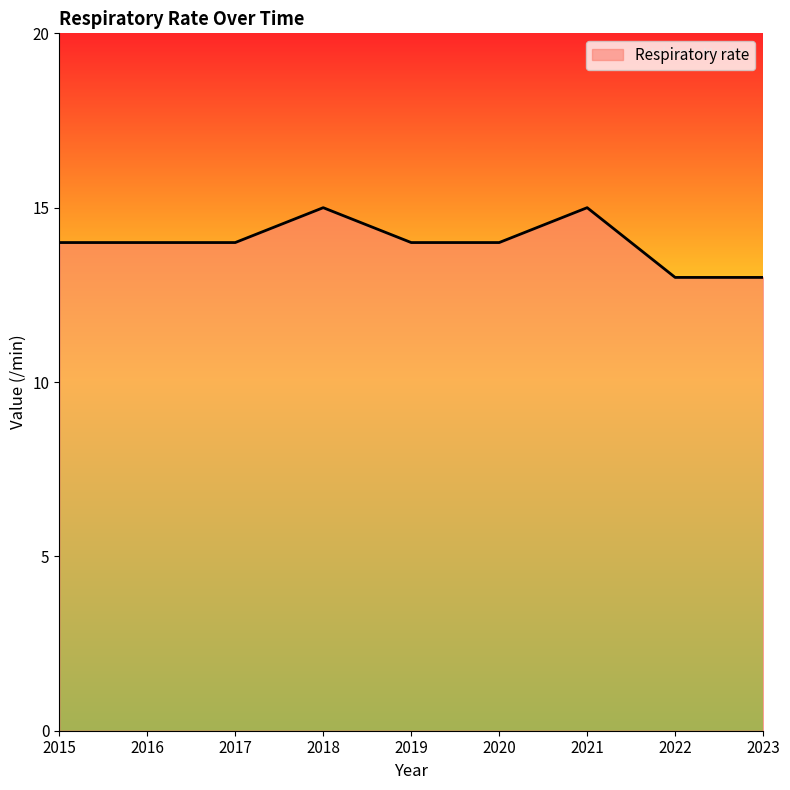

What is the change in value from 2021 to 2023?

-2